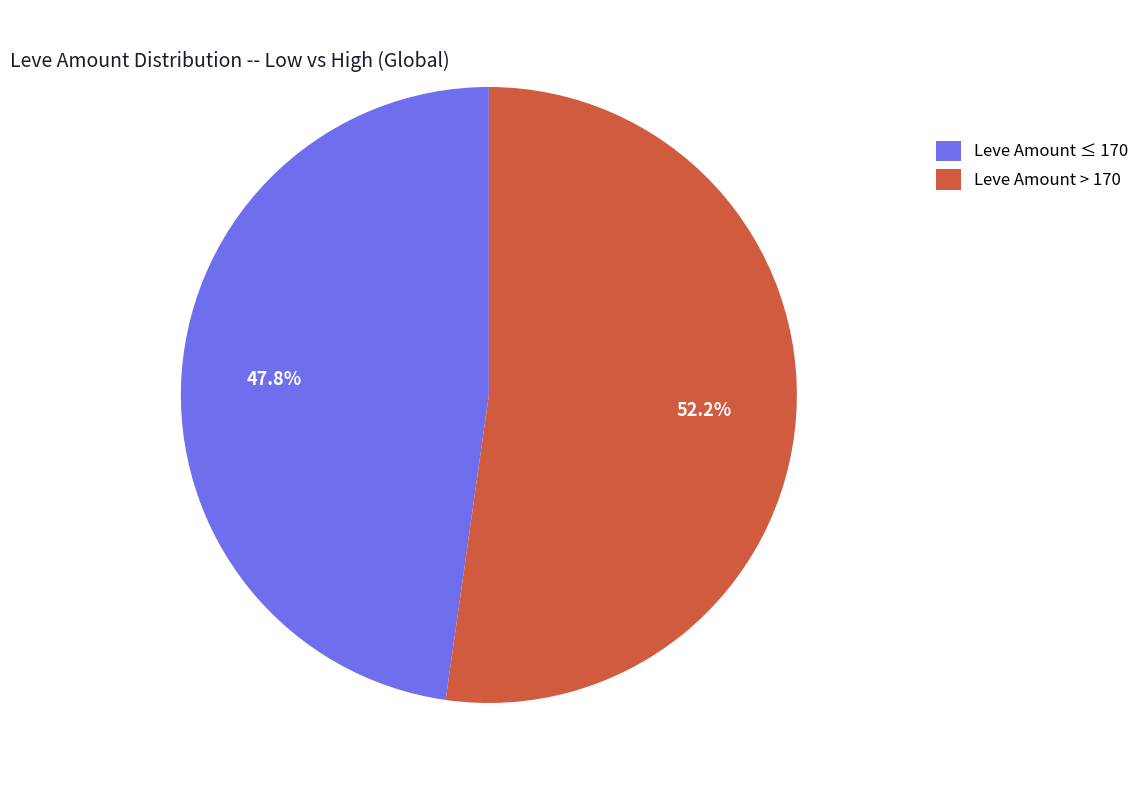

What is the largest slice in the pie chart?

Leve Amount > 170